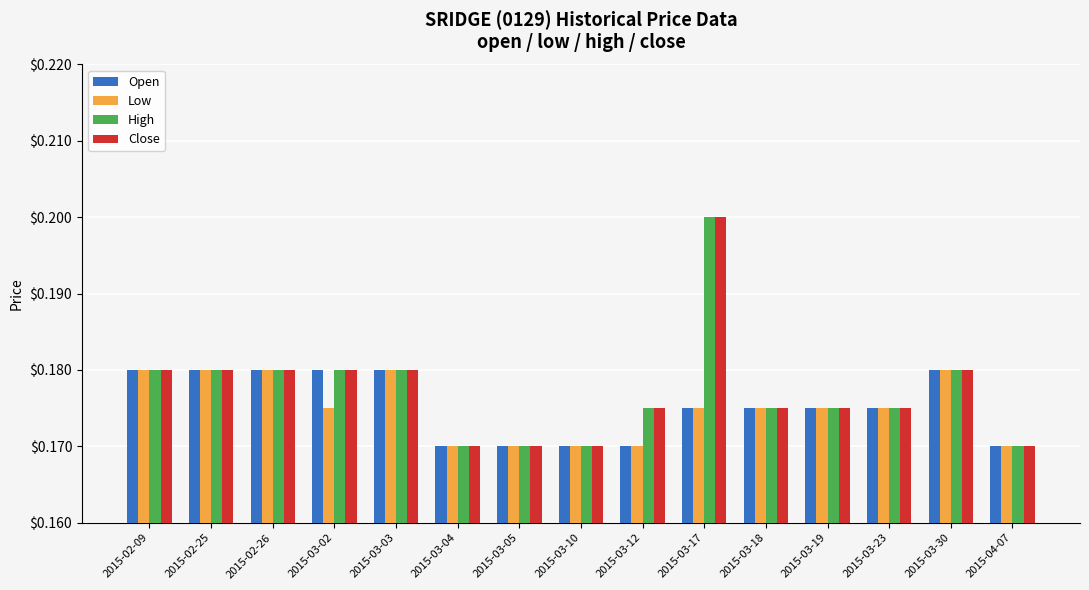

The Low series shows 0.1 at 2015-02-26. True or false?

False